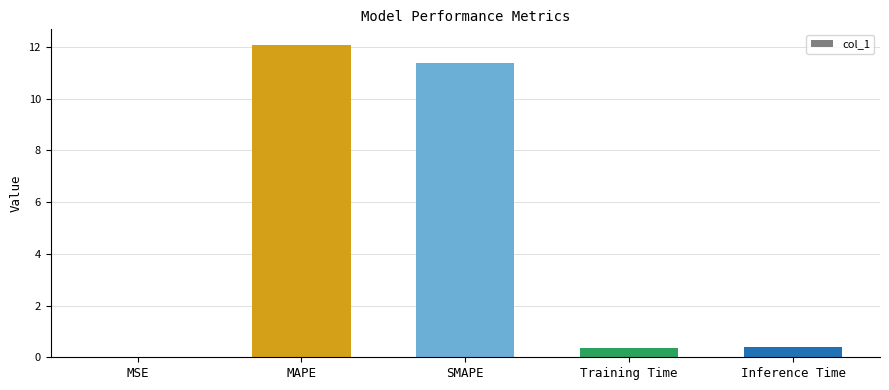

What is the sum of all values?

24.2